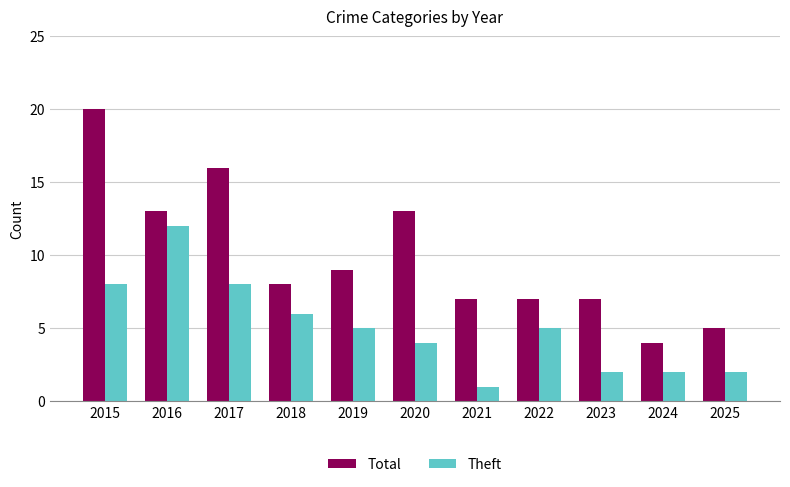

List the series in order of their overall mean, highest first.

Total, Theft